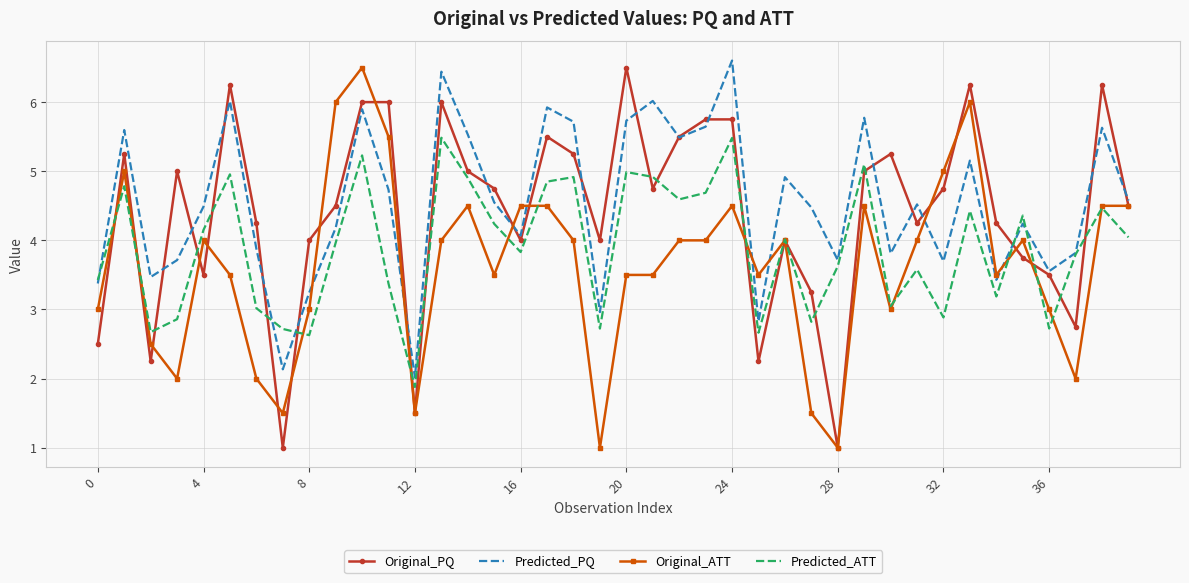

Rank the series by their average value, from highest to lowest.

Predicted_PQ, Original_PQ, Predicted_ATT, Original_ATT